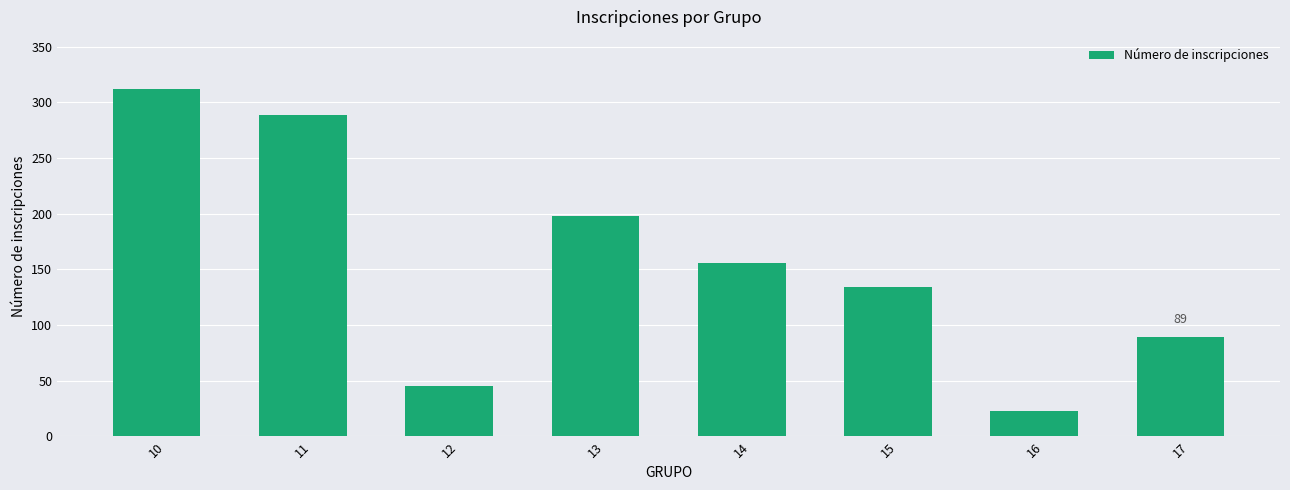

Approximately how many times larger is the value at 13 compared to 15?

1.5